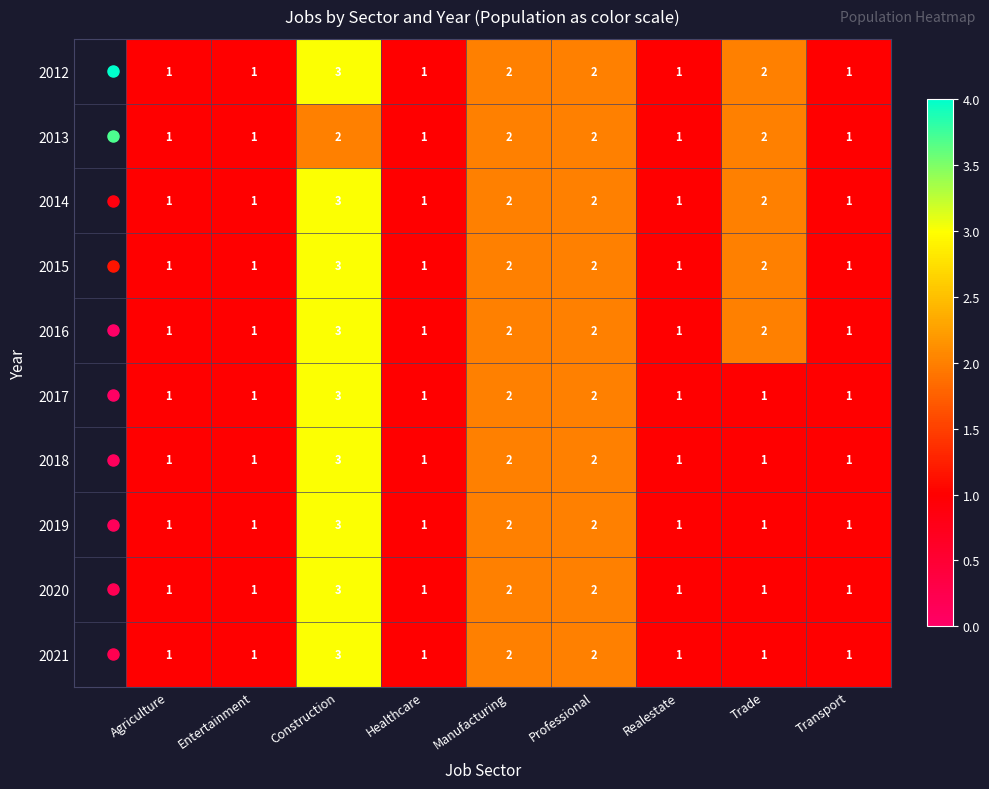

At which category is the sum across all series the highest?

Construction